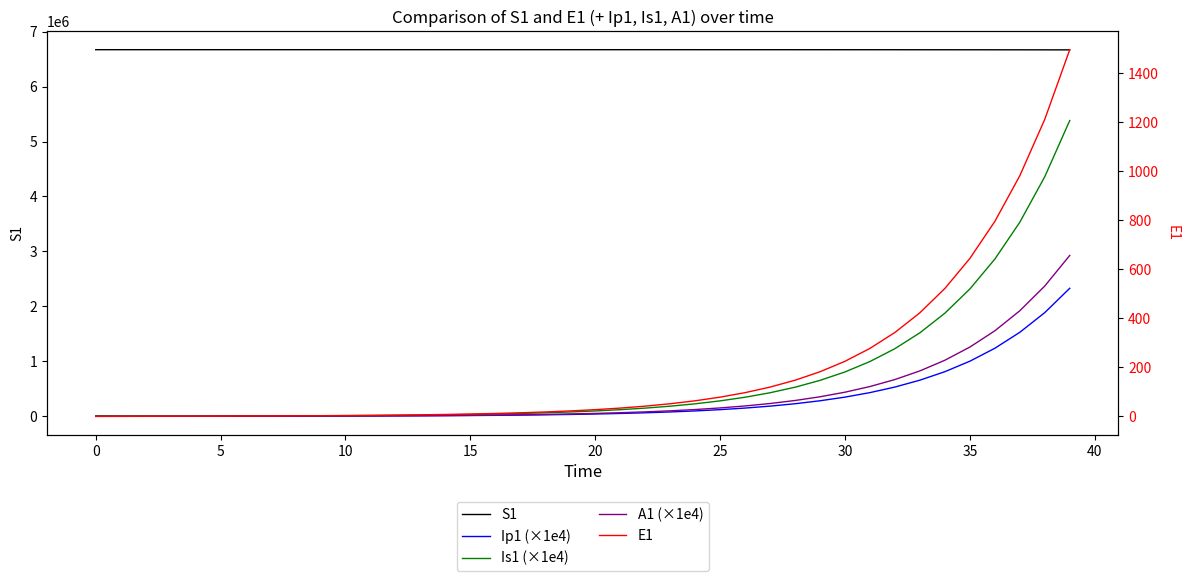

How many values in the S1 series exceed 6671031?

20